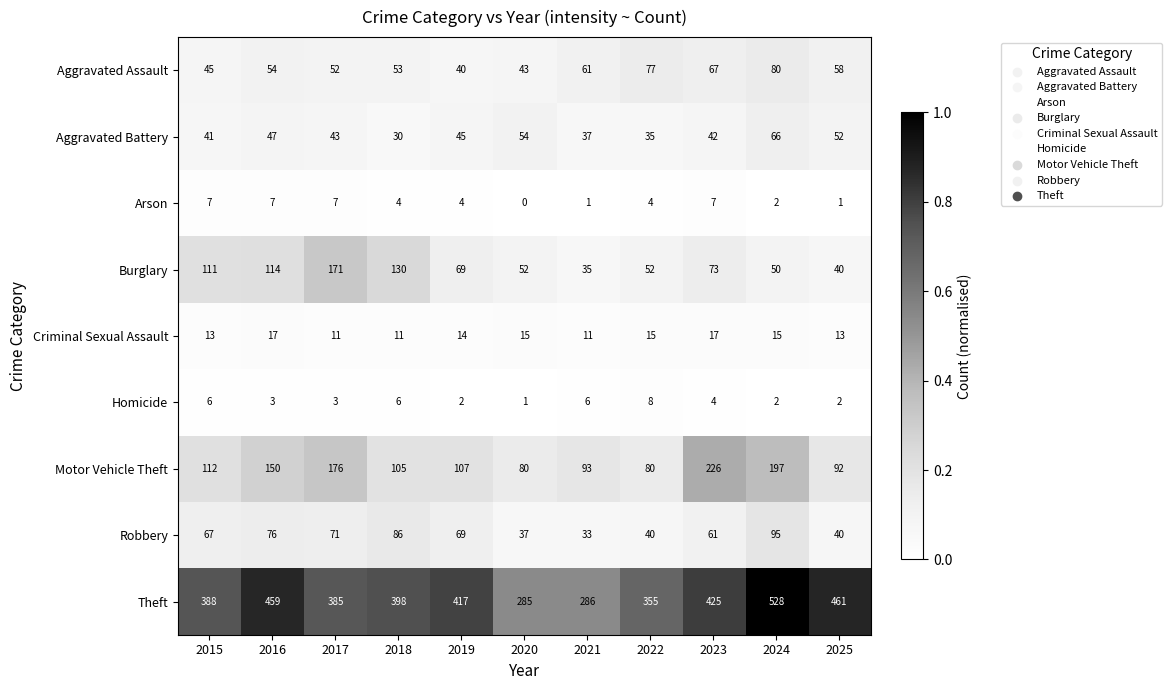

What is the spread (max minus min) of values at 2018?

394